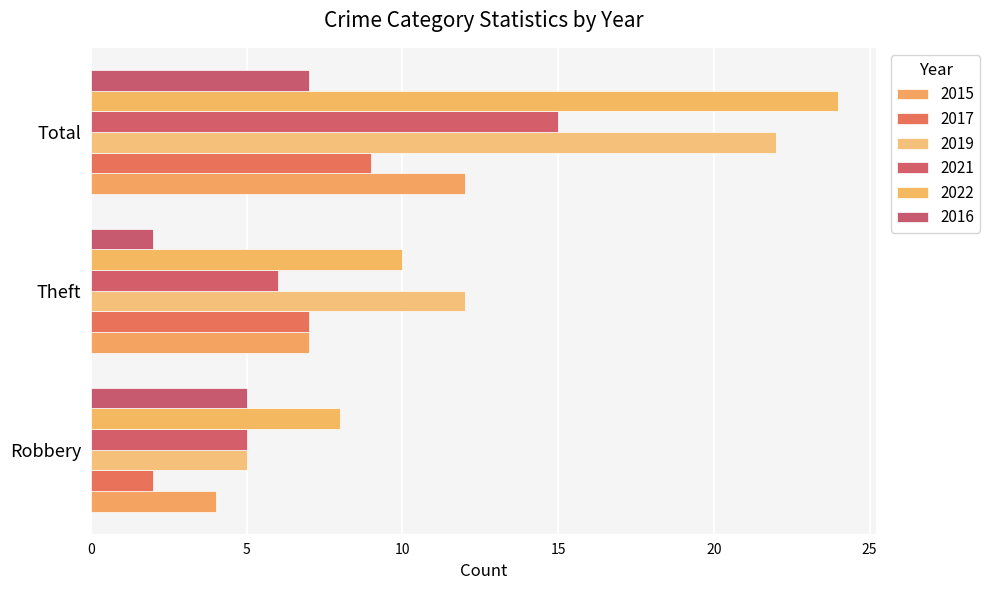

Which series has the largest total across all categories?

2022